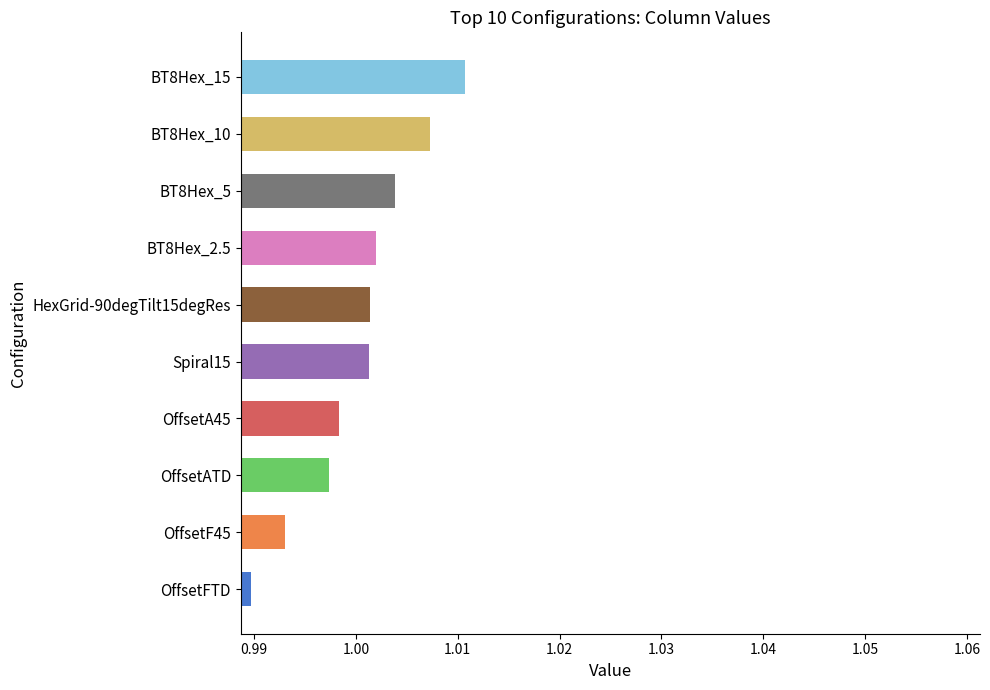

Which label corresponds to the largest value in the chart?

BT8Hex_15